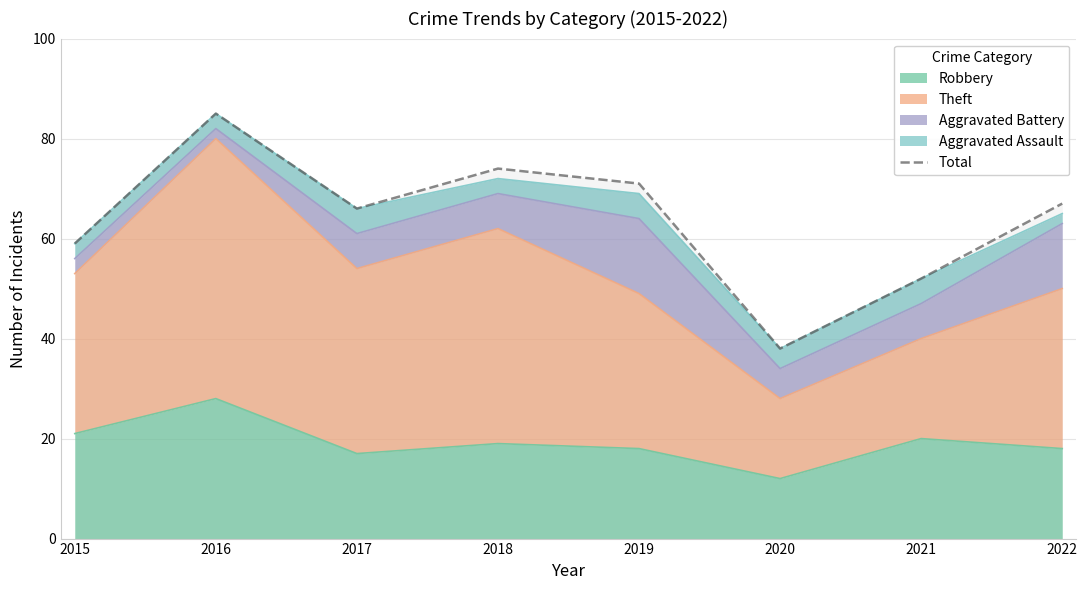

What is the change in value from 2015 to 2019?

+12